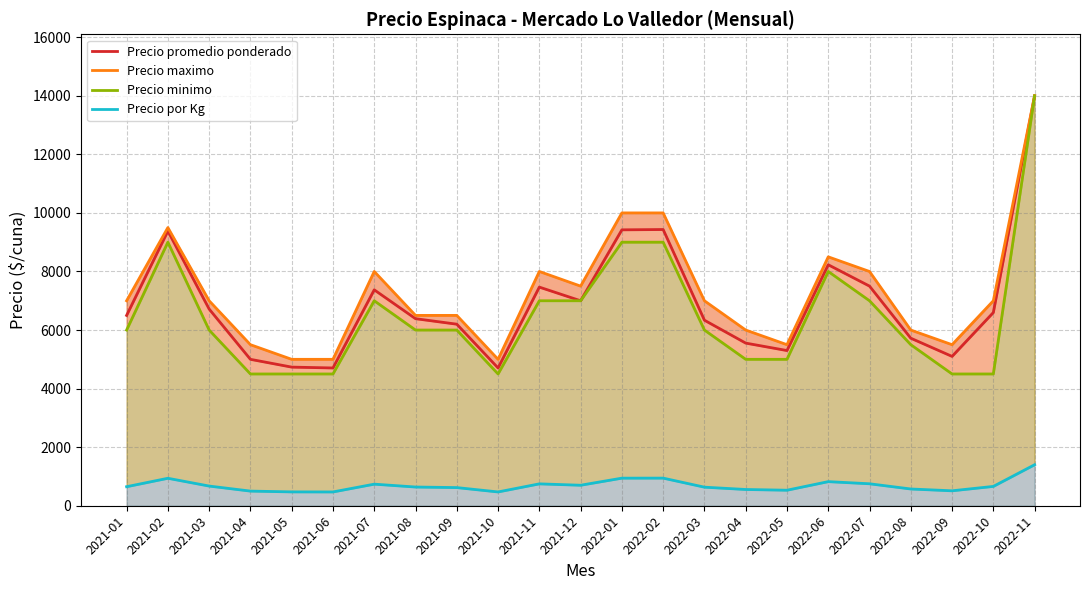

Between 2022-03 and 2022-09, which is larger?

2022-03